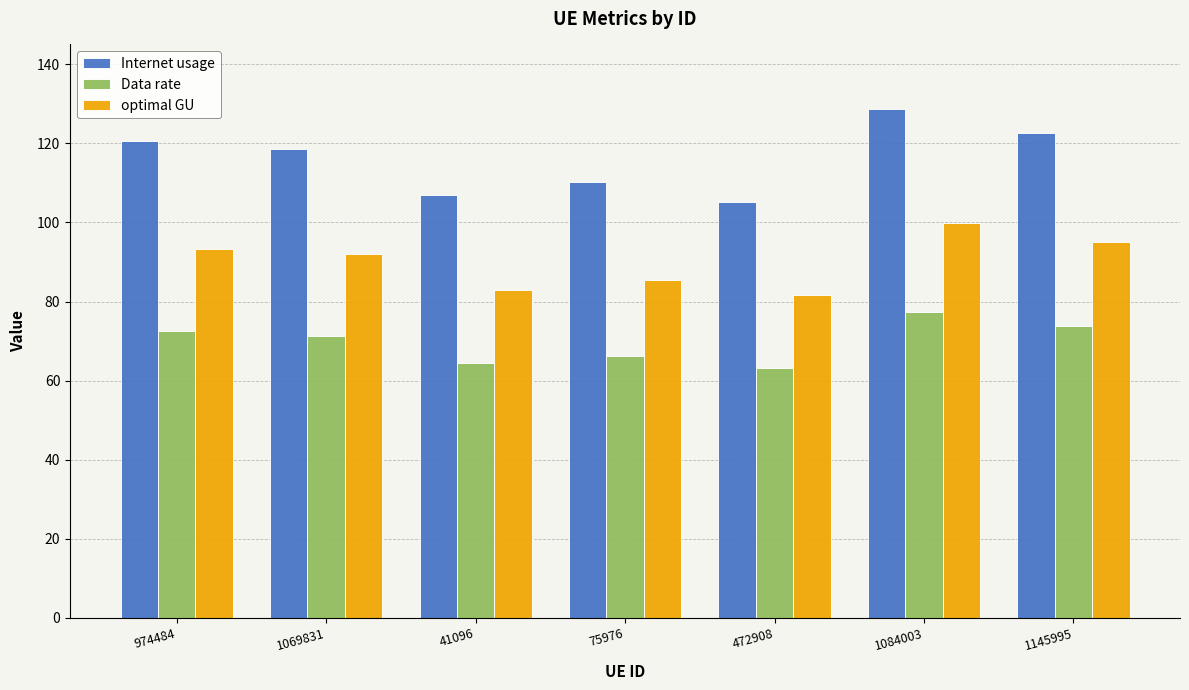

What is the sum of the optimal GU values at 472908 and 41096?

164.6